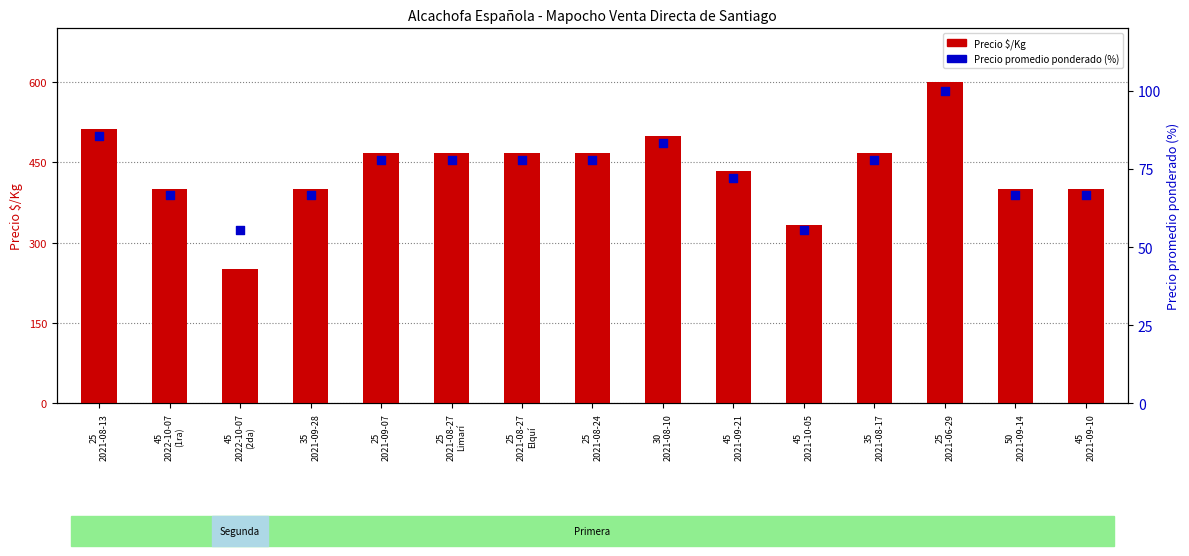

Which series has the widest spread of Y values?

Precio $/Kg